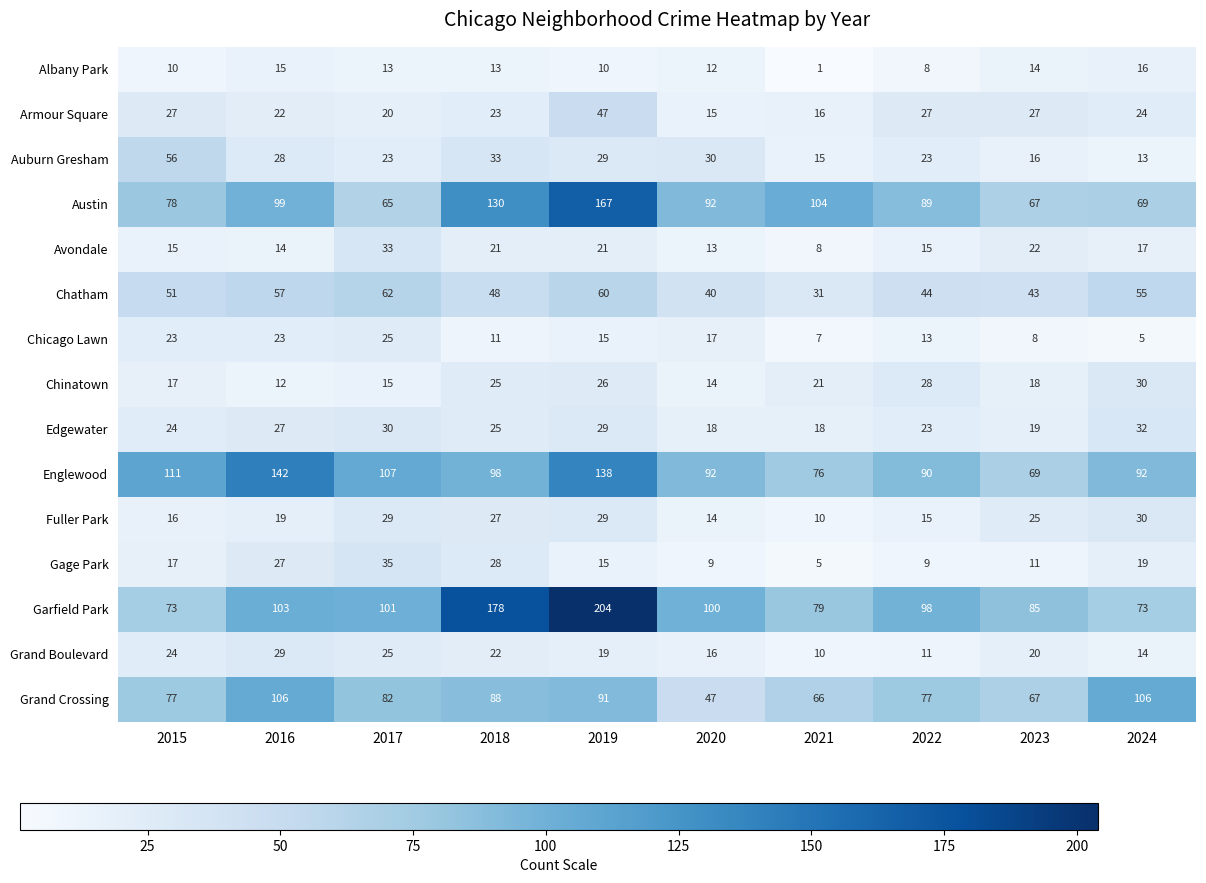

What is the average value of the Chicago Lawn series?

15